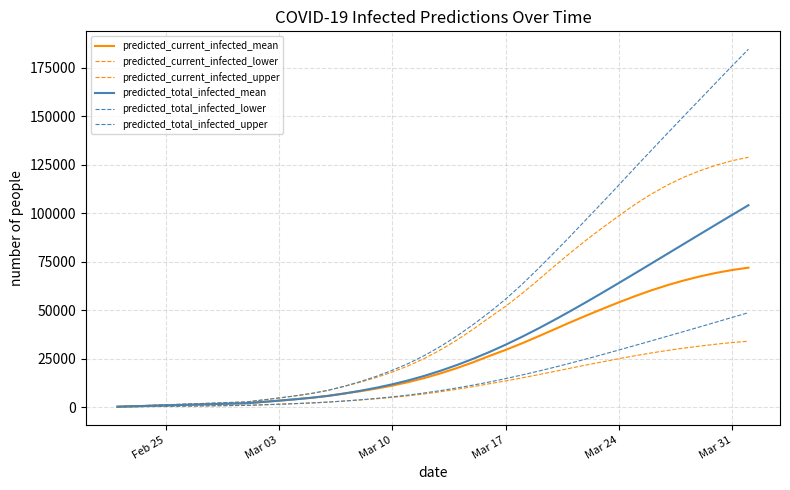

Does the chart display data point markers on the line(s)?

No